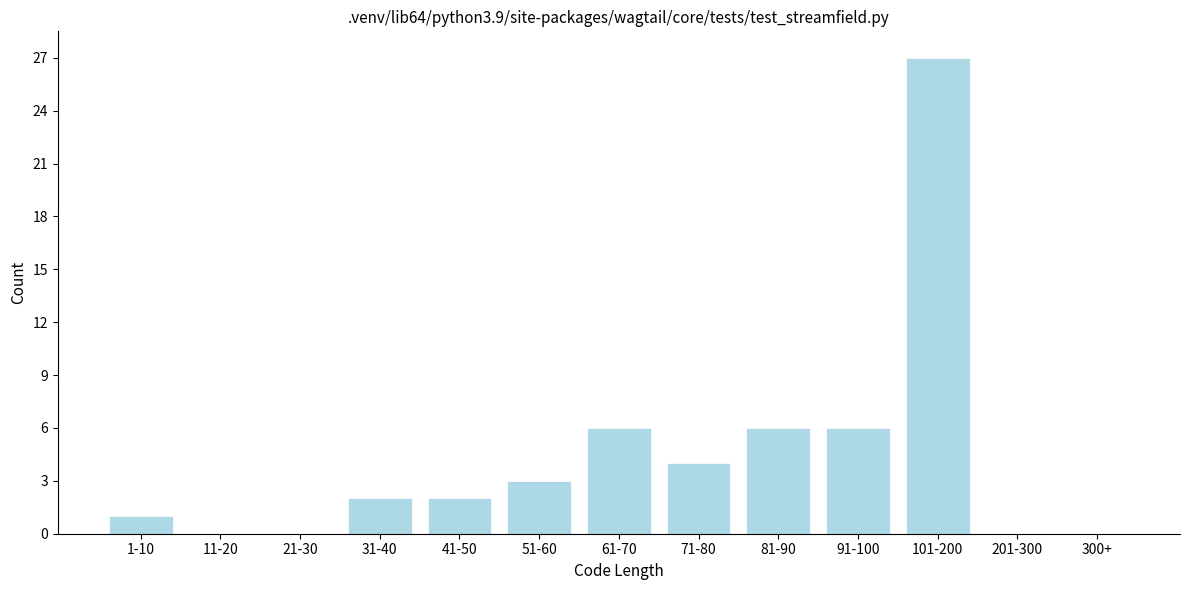

Reading left to right, transcribe all the data shown in this chart.

1-10=1	11-20=0	21-30=0	31-40=2	41-50=2	51-60=3	61-70=6	71-80=4	81-90=6	91-100=6	101-200=27	201-300=0	300+=0